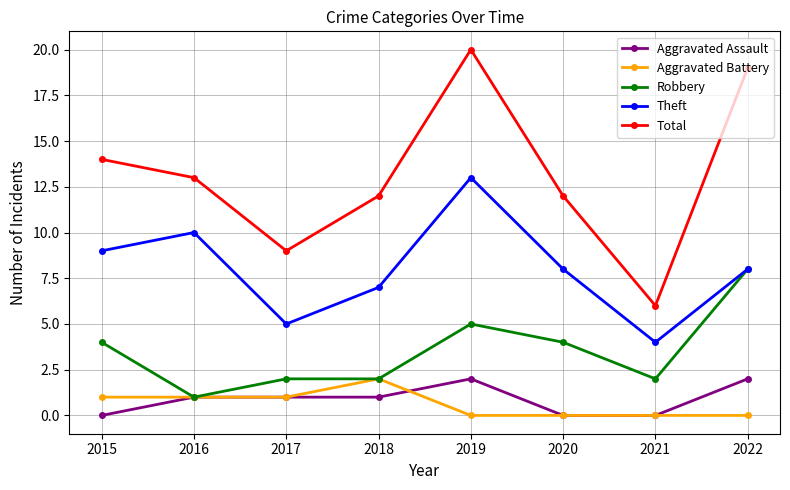

True or false: Theft and Aggravated Assault intersect in this chart.

False